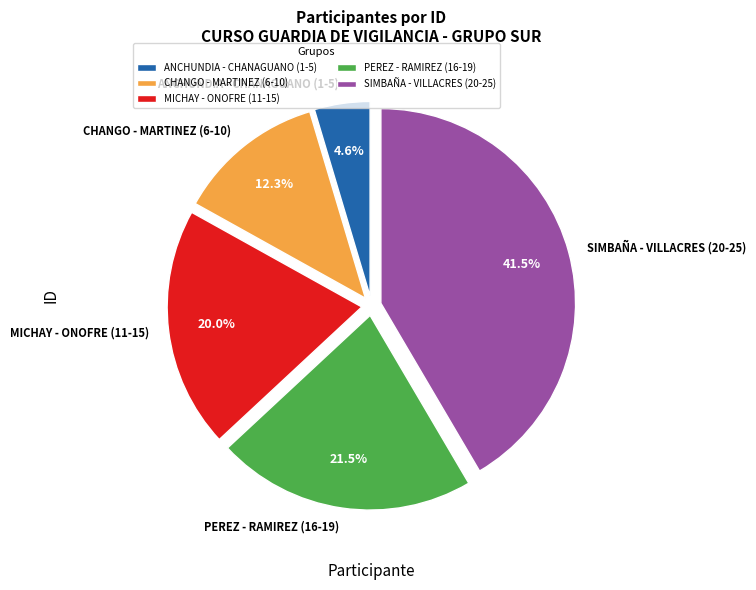

How many segments does this pie chart have?

5